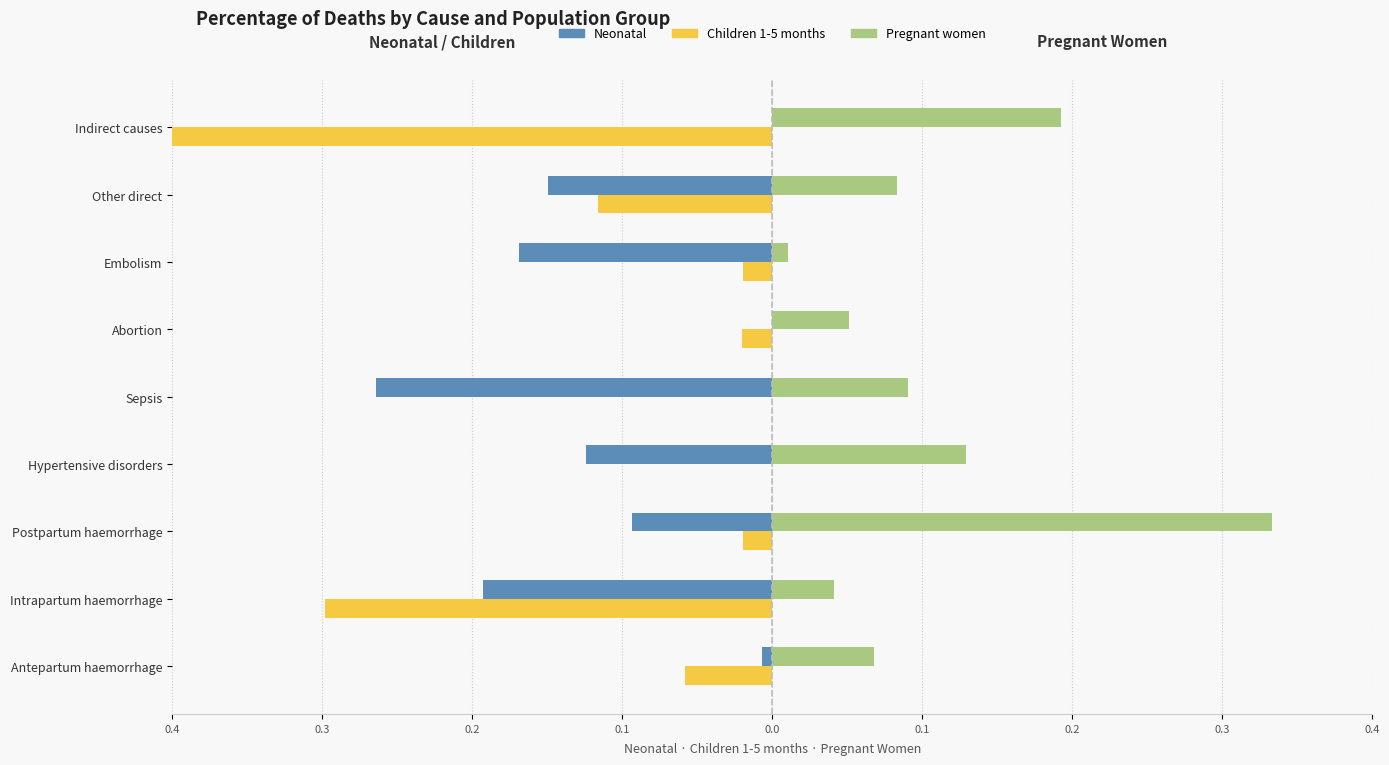

Which series has the largest total across all categories?

Pregnant women